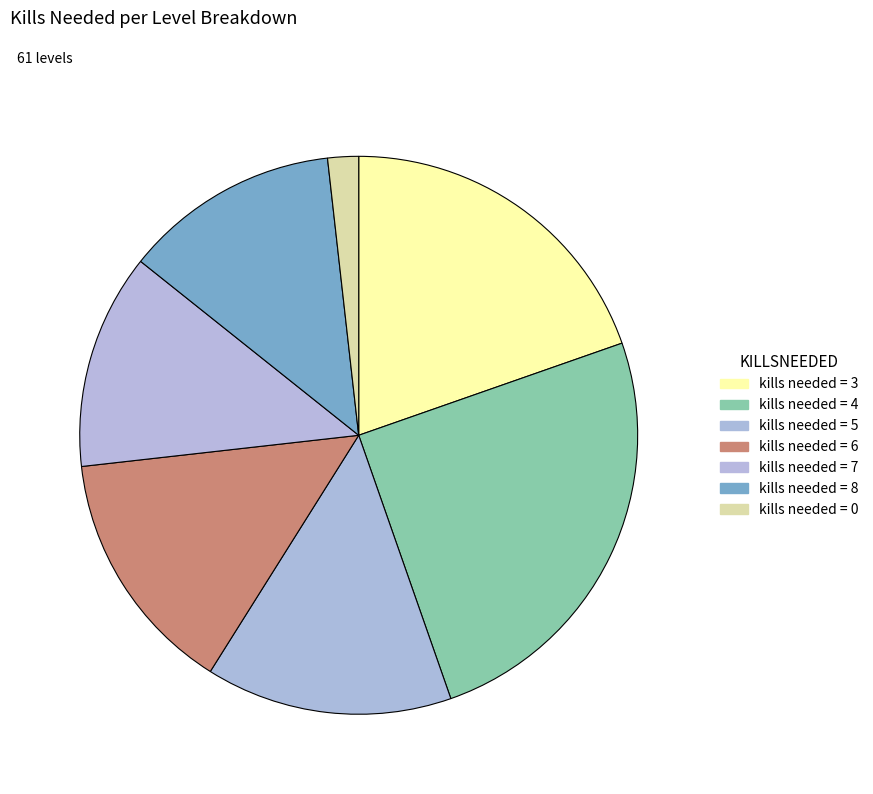

Is there a majority slice in this chart?

No